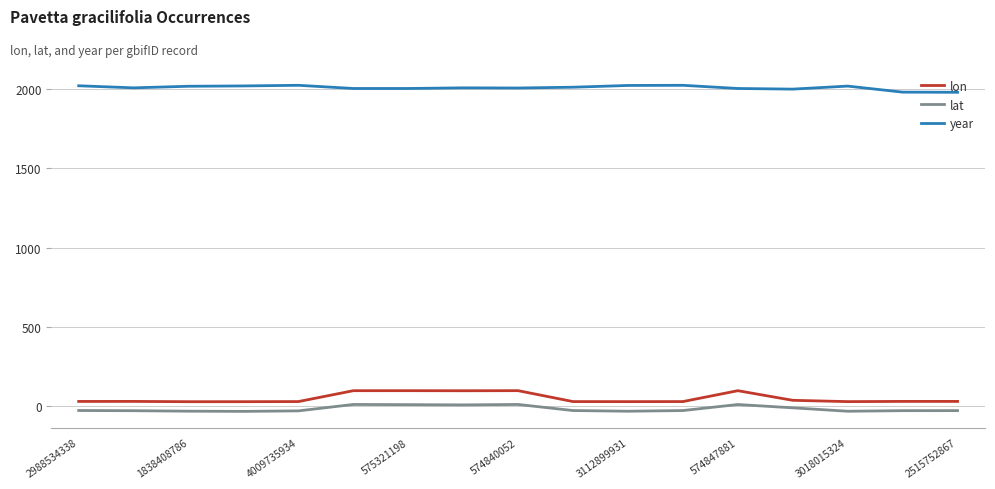

True or false: lon and year cross at least once.

False